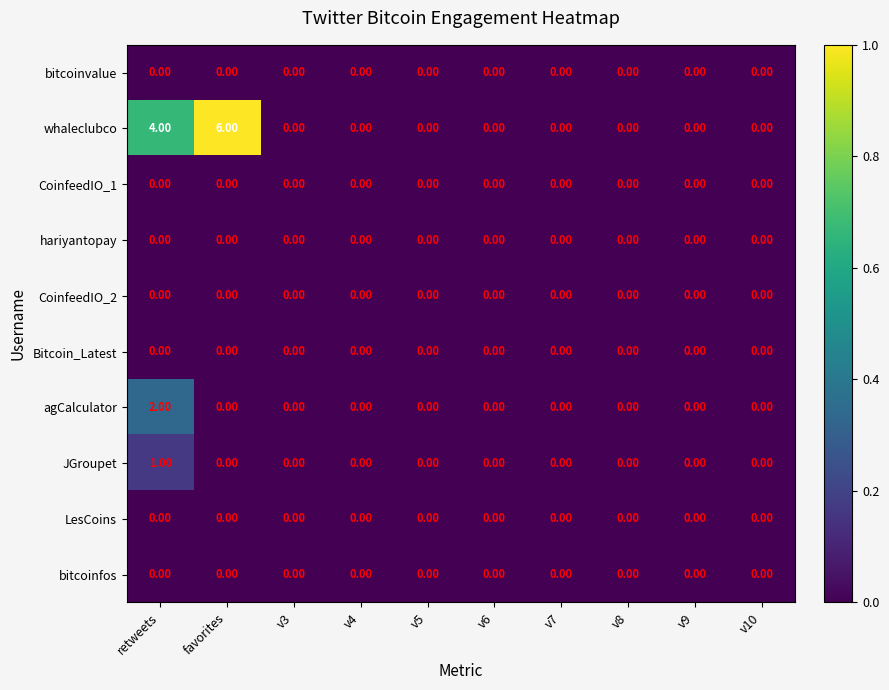

Which series has the widest spread of values?

whaleclubco